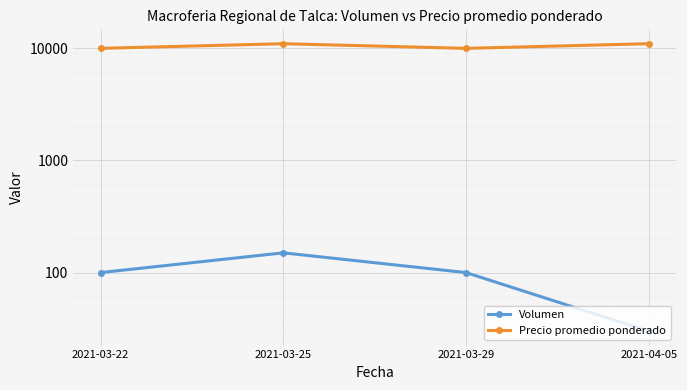

How many lines are shown in the chart?

2